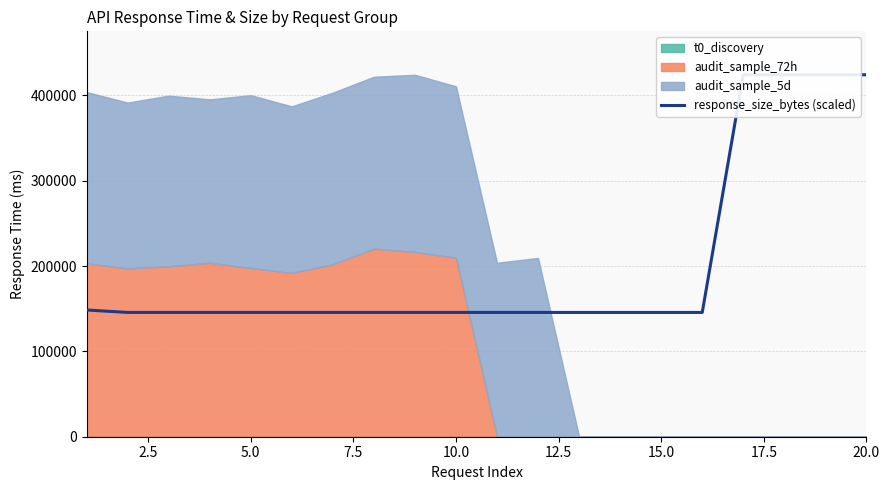

What value does the data have at 5.0?

145673.8